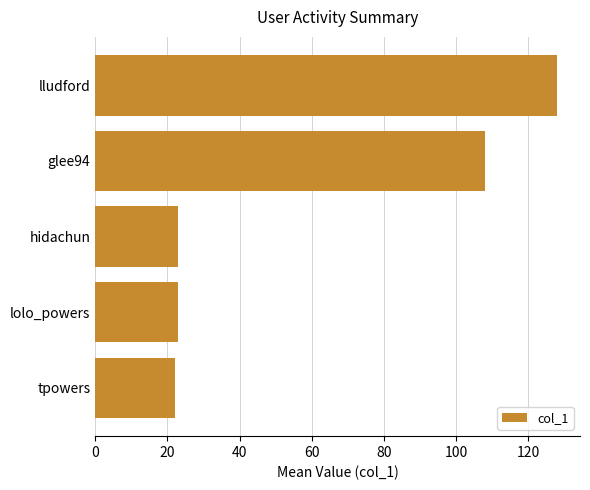

Approximately how many times larger is the value at hidachun compared to lolo_powers?

1.0